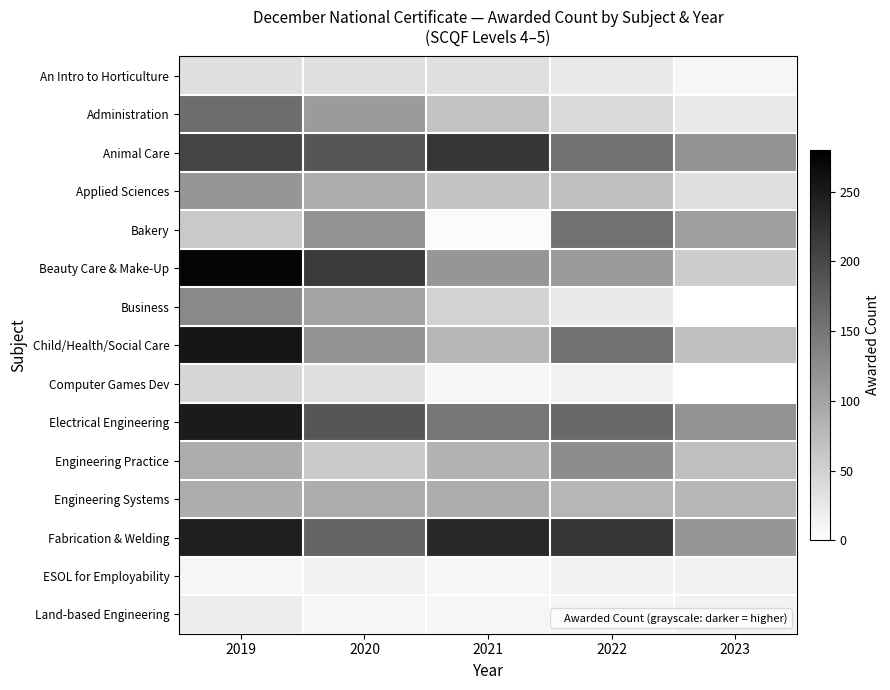

Which series has the largest total across all categories?

Fabrication & Welding